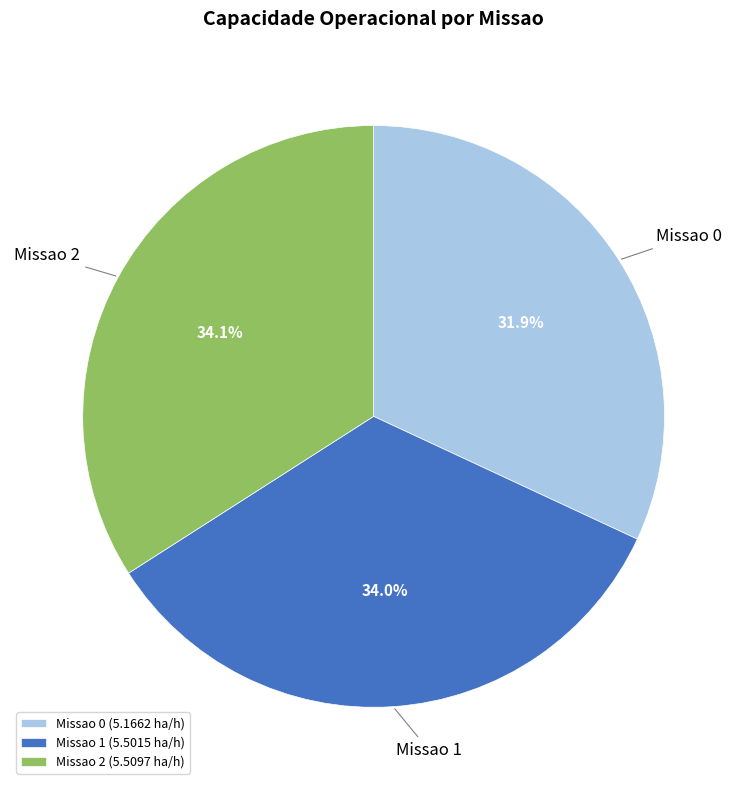

Combined, what portion of the pie is Missao 0 and Missao 1?

65.9%